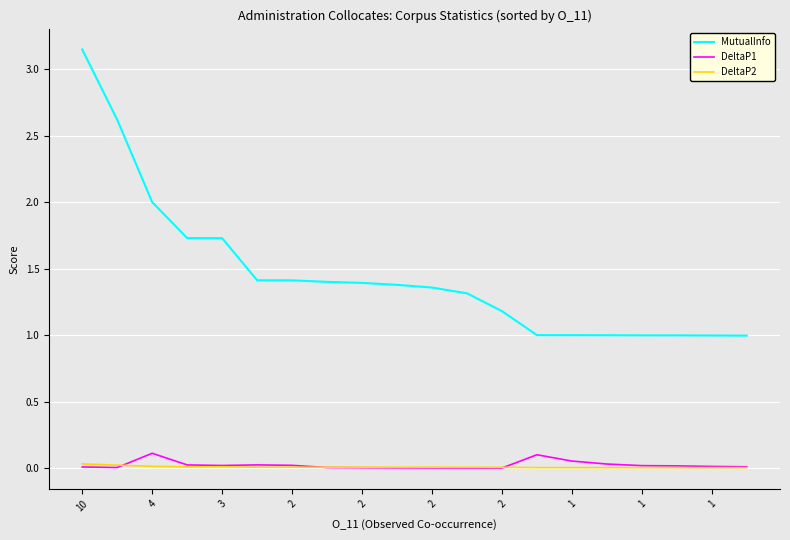

How many distinct data groups are displayed?

3